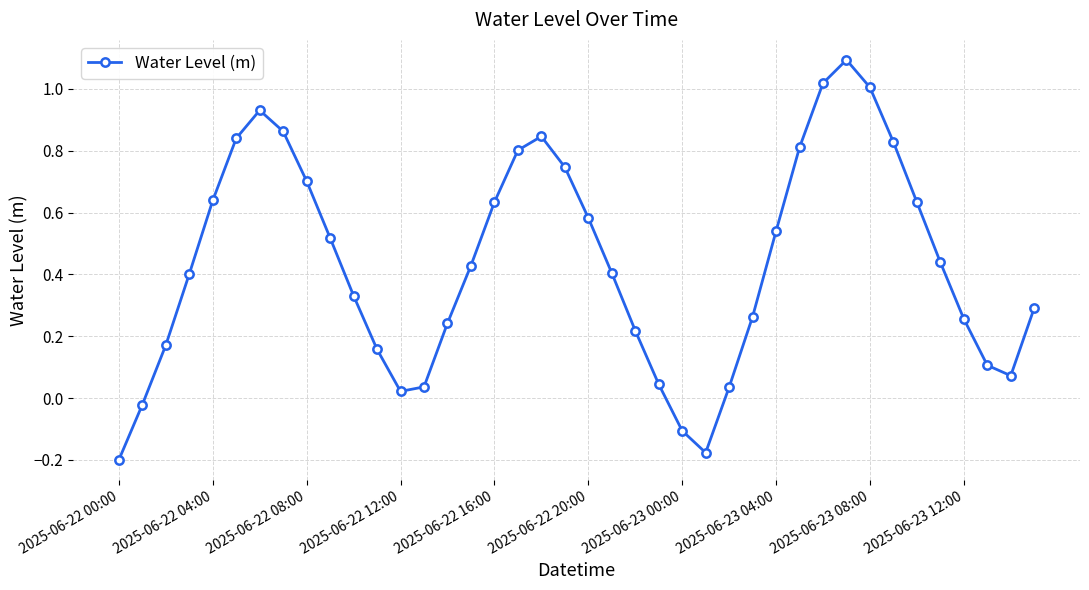

What is the difference between the maximum and minimum values?

1.3